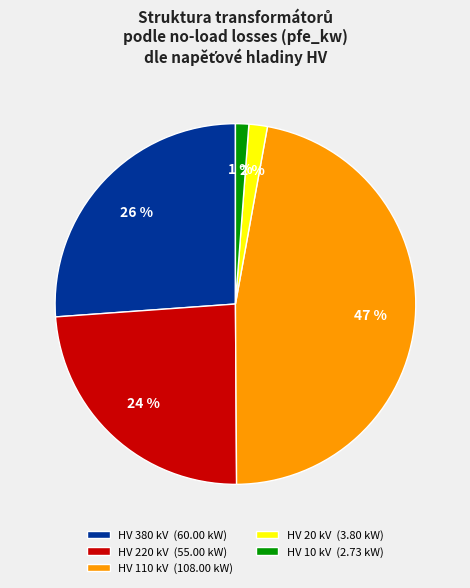

Is there a majority slice in this chart?

No